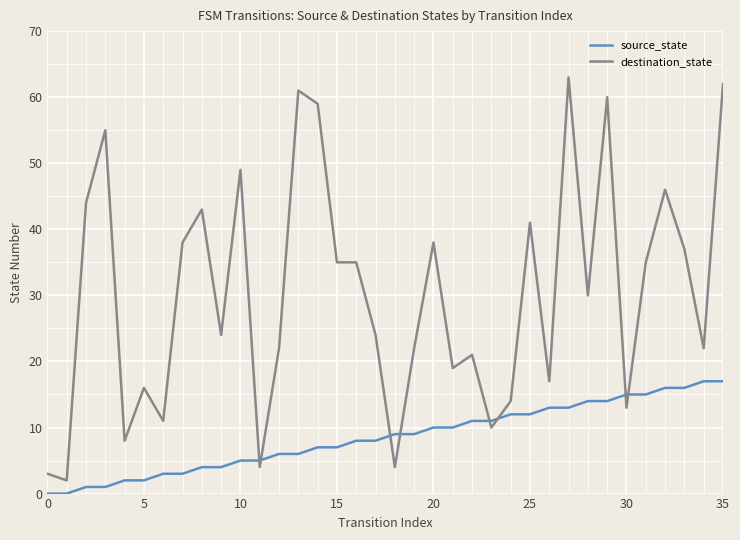

Which series has the largest range (max minus min)?

destination_state